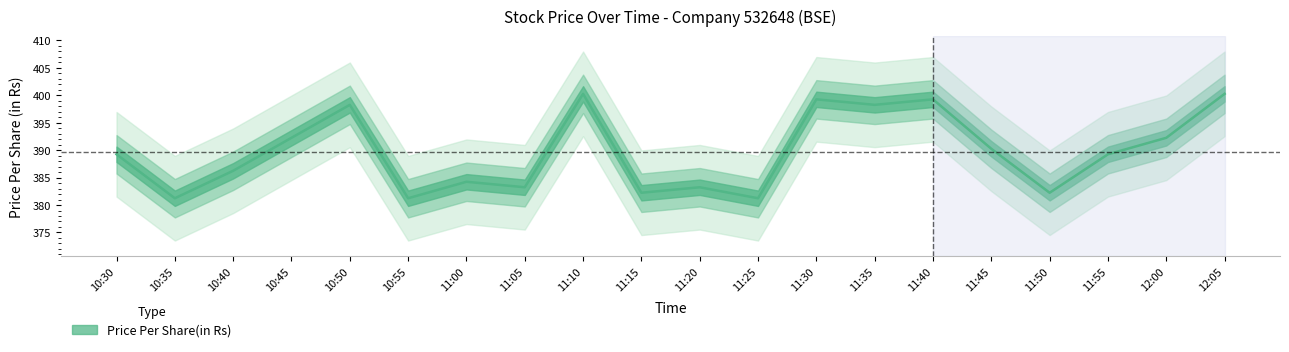

True or false: there are more than 1 points higher than both neighbors.

True